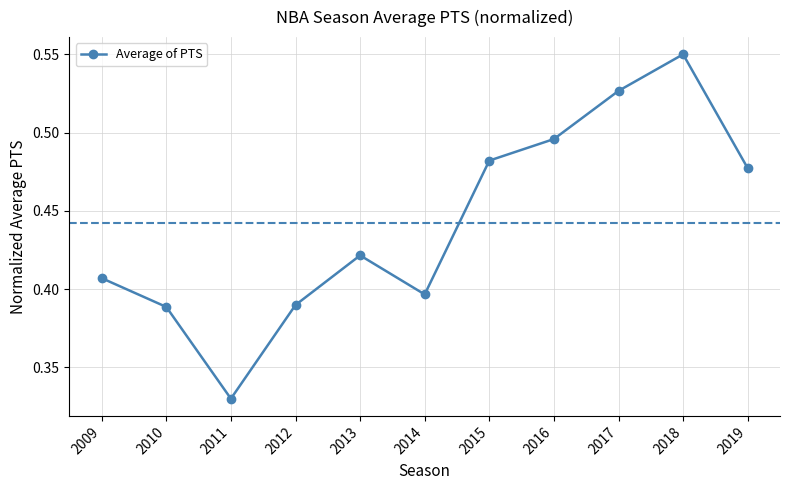

How many lines are shown in the chart?

1